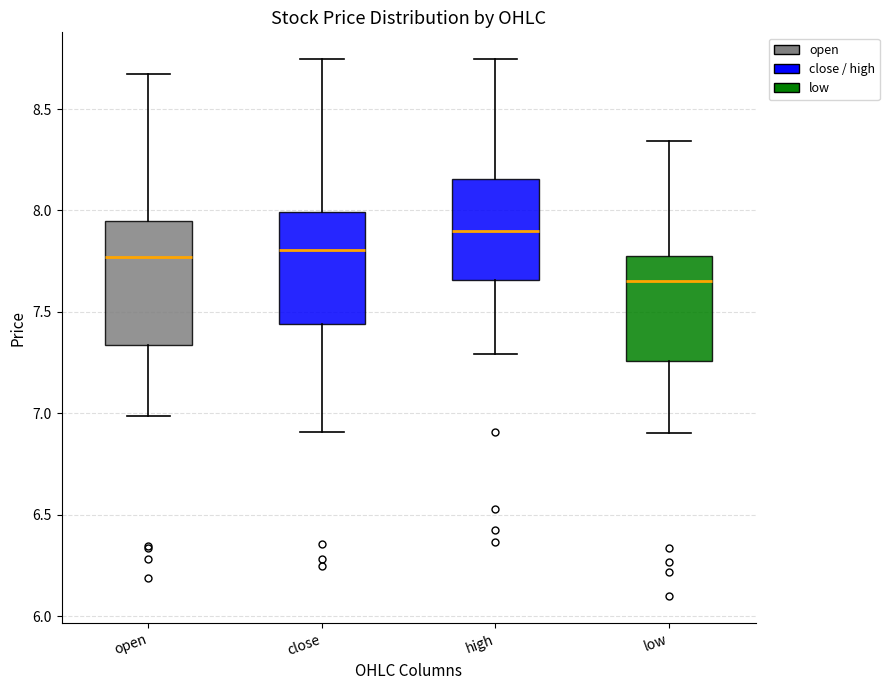

Which box is the tallest, from its lower edge to its upper edge?

open